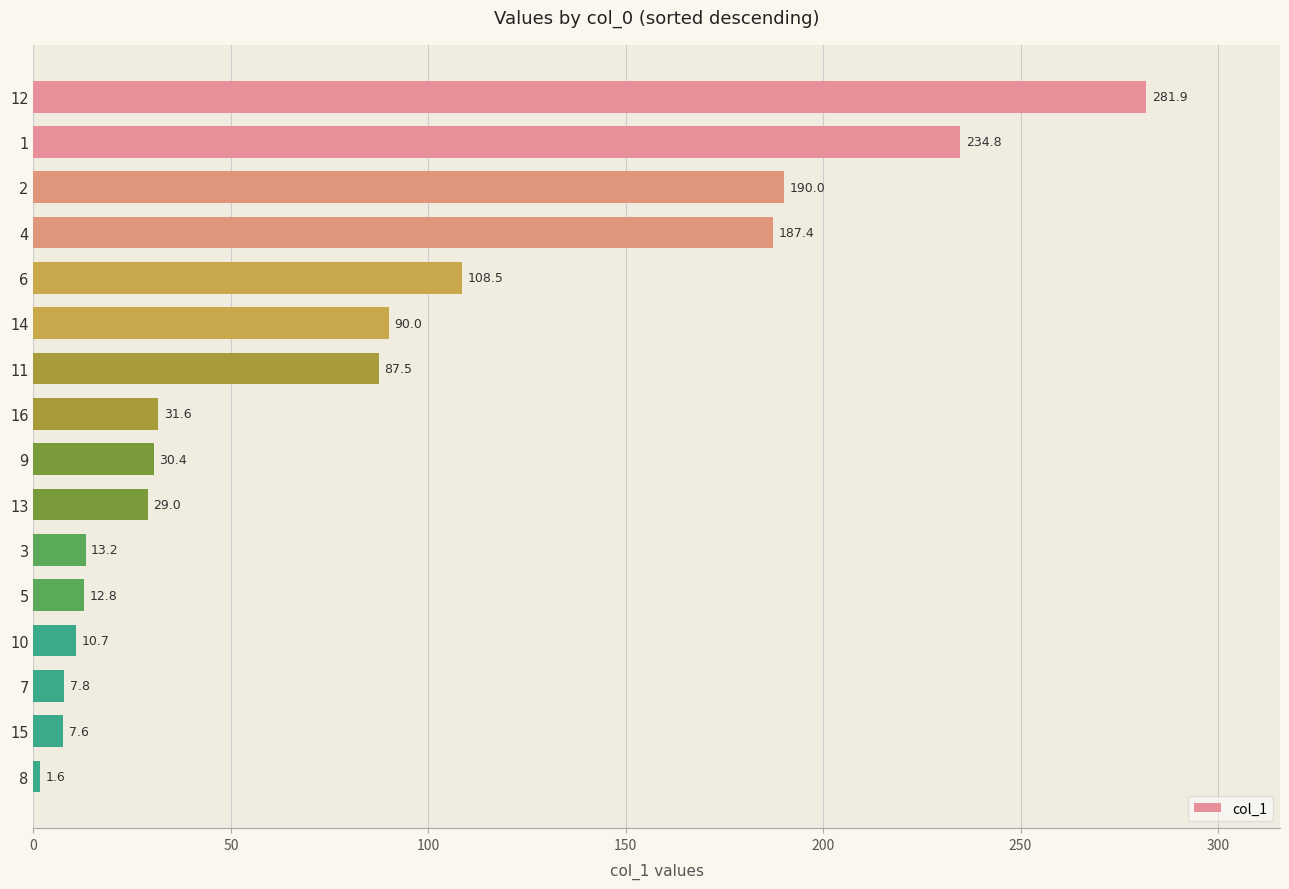

Count the number of values greater than 31.

8